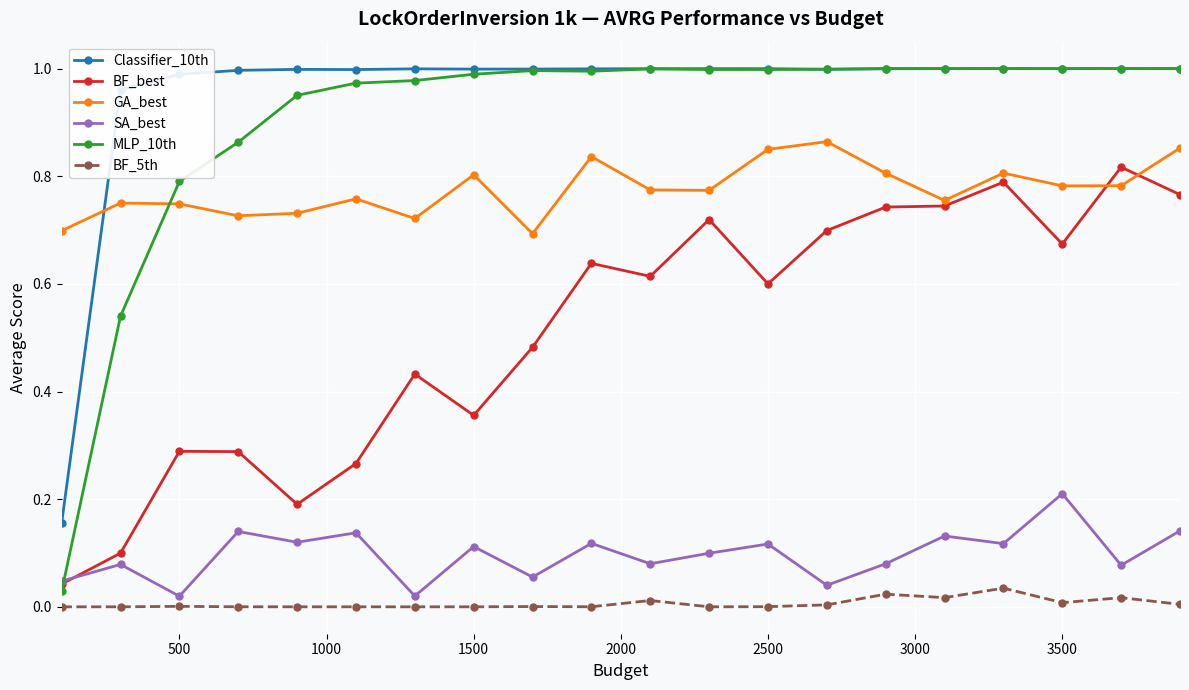

Which series has the largest total across all categories?

Classifier_10th